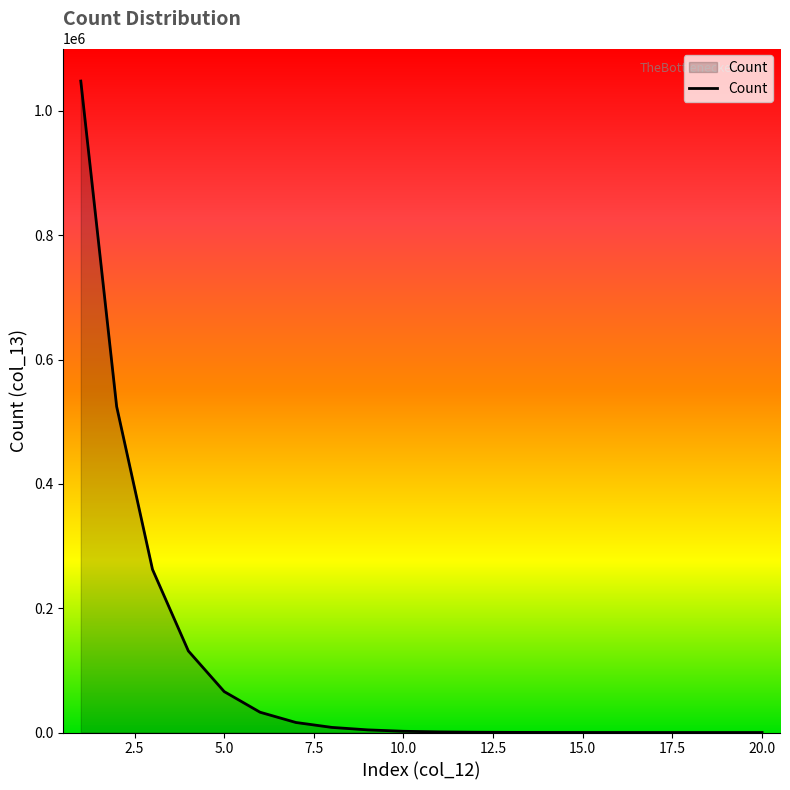

Does the chart have visible grid lines?

No